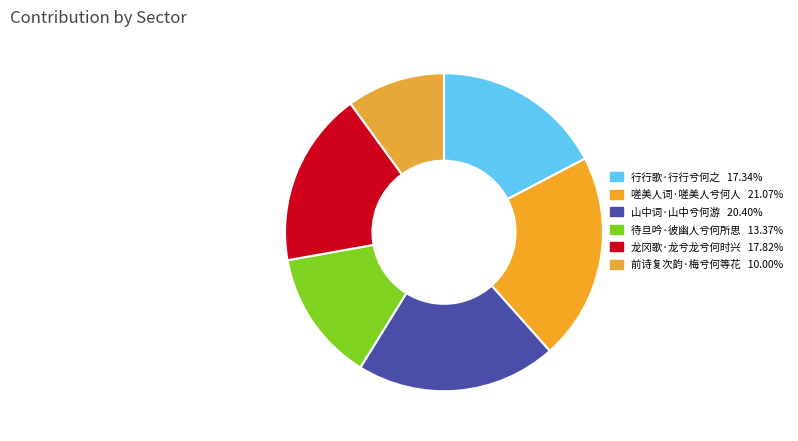

What percentage is the 山中词·山中兮何游 slice, to the nearest percent?

20%